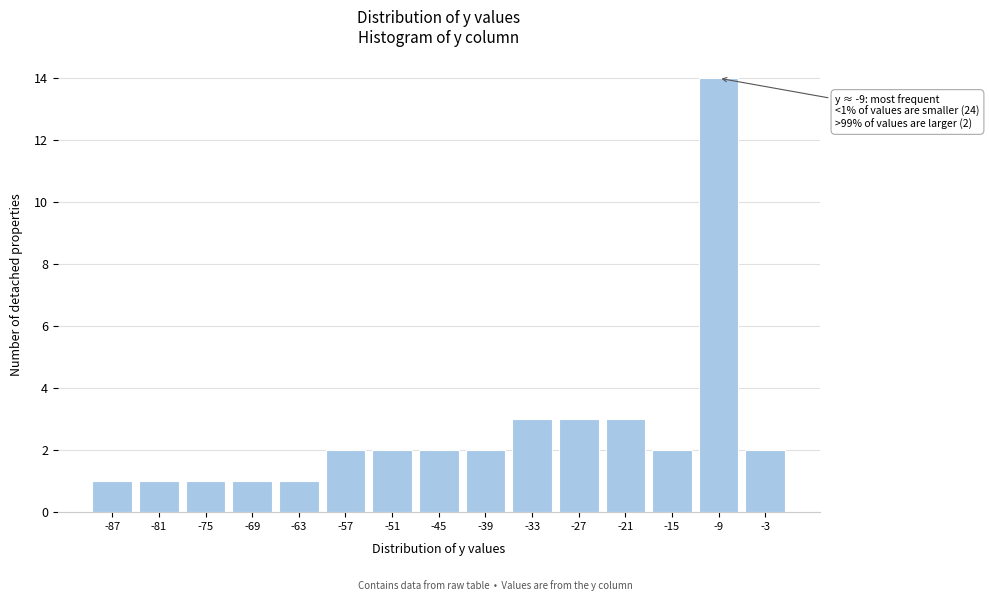

Reading right to left, transcribe all the data shown in this chart.

-3=2	-9=14	-15=2	-21=3	-27=3	-33=3	-39=2	-45=2	-51=2	-57=2	-63=1	-69=1	-75=1	-81=1	-87=1